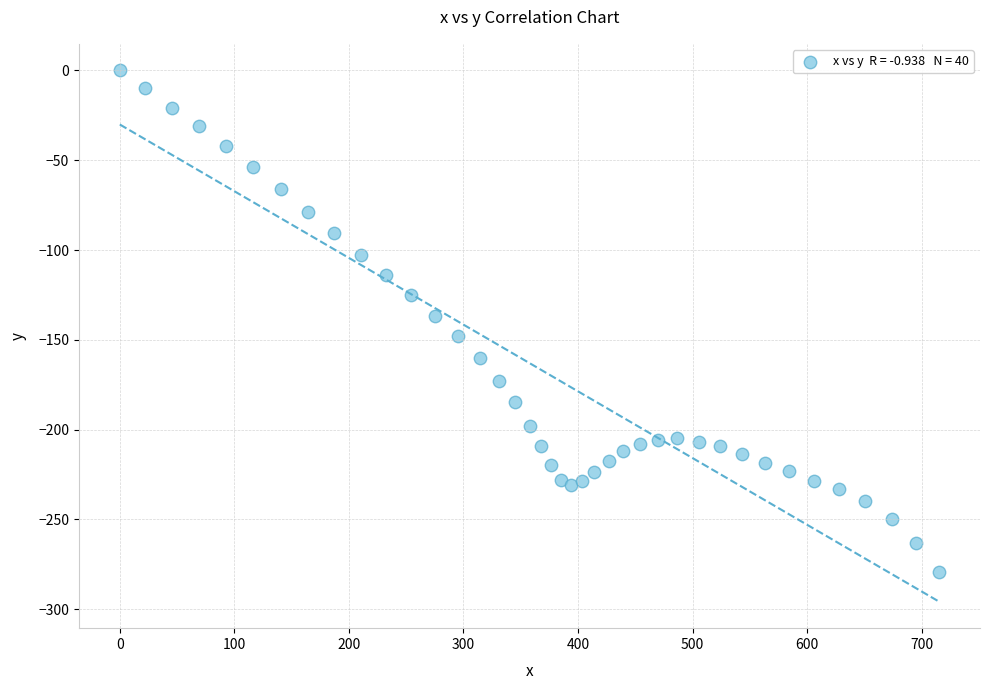

What is the range of Y values (max minus min)?

279.2